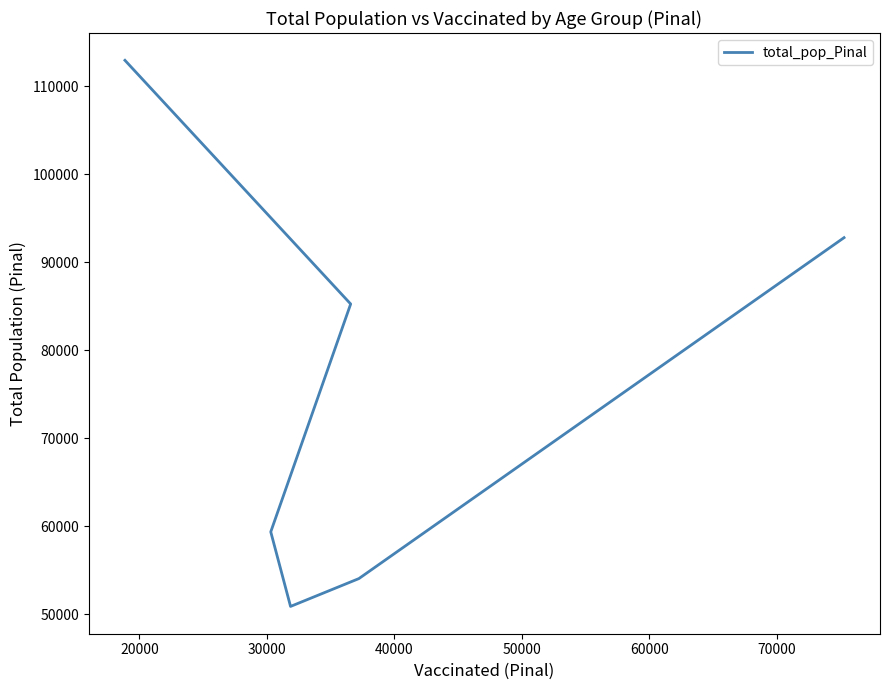

How many data points are less than 85238?

3